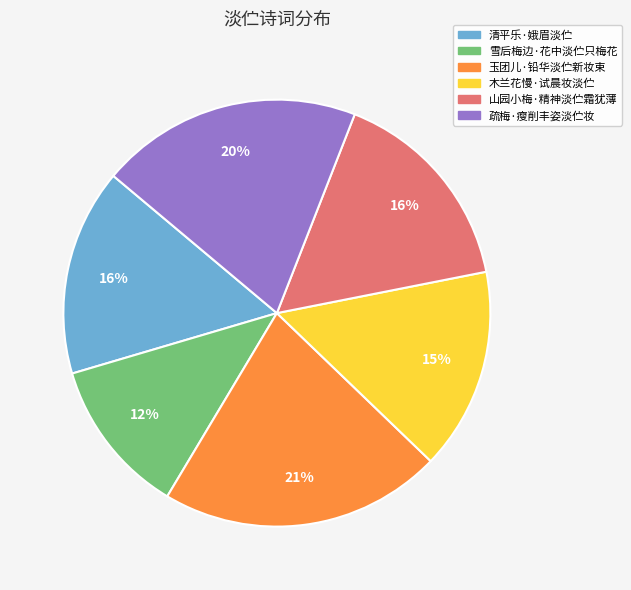

Do 山园小梅·精神淡伫霜犹薄 and 清平乐·娥眉淡伫 together represent more than half of the pie?

No